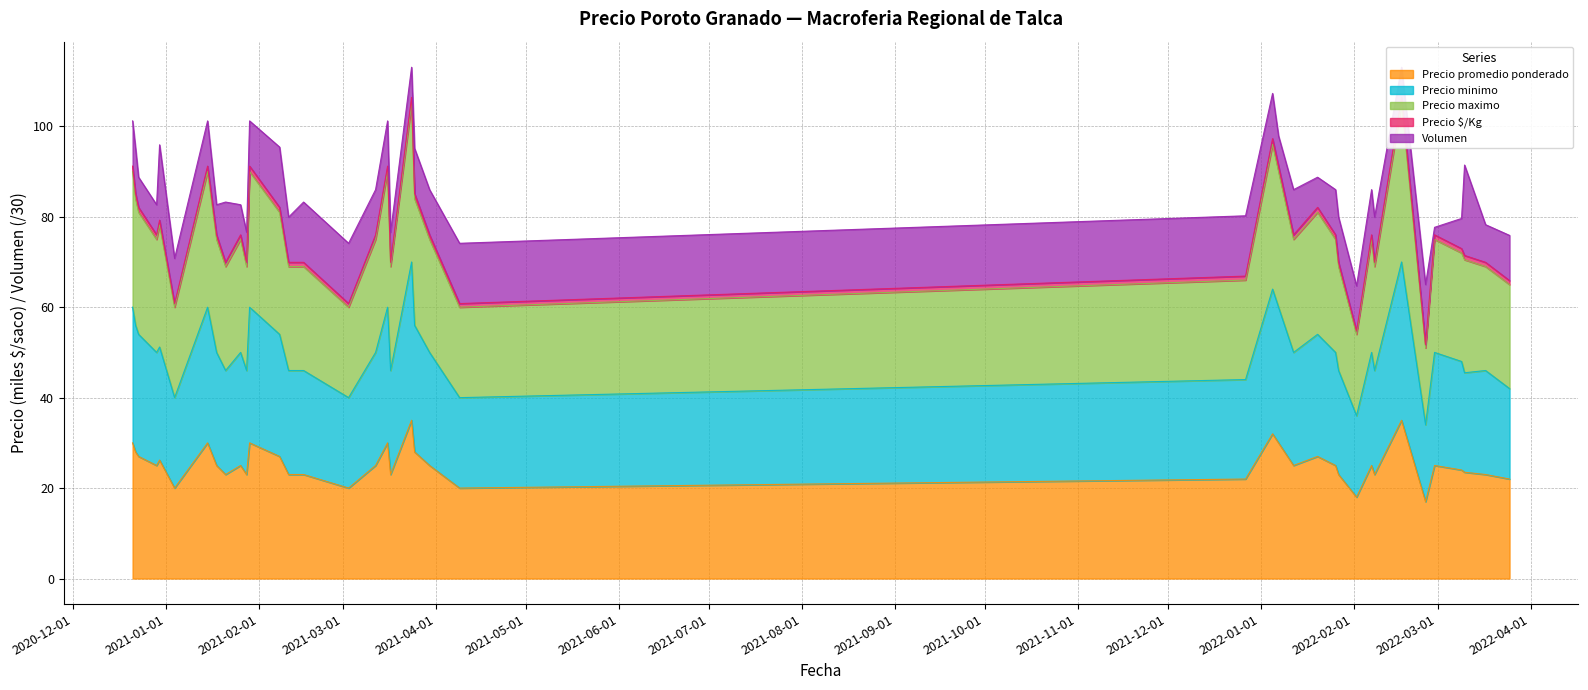

How many data points in Precio minimo are less than 50?

17